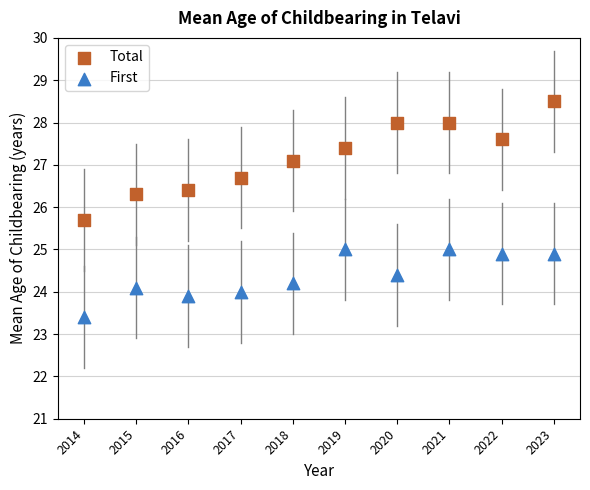

Which series reaches the maximum Y coordinate?

Total